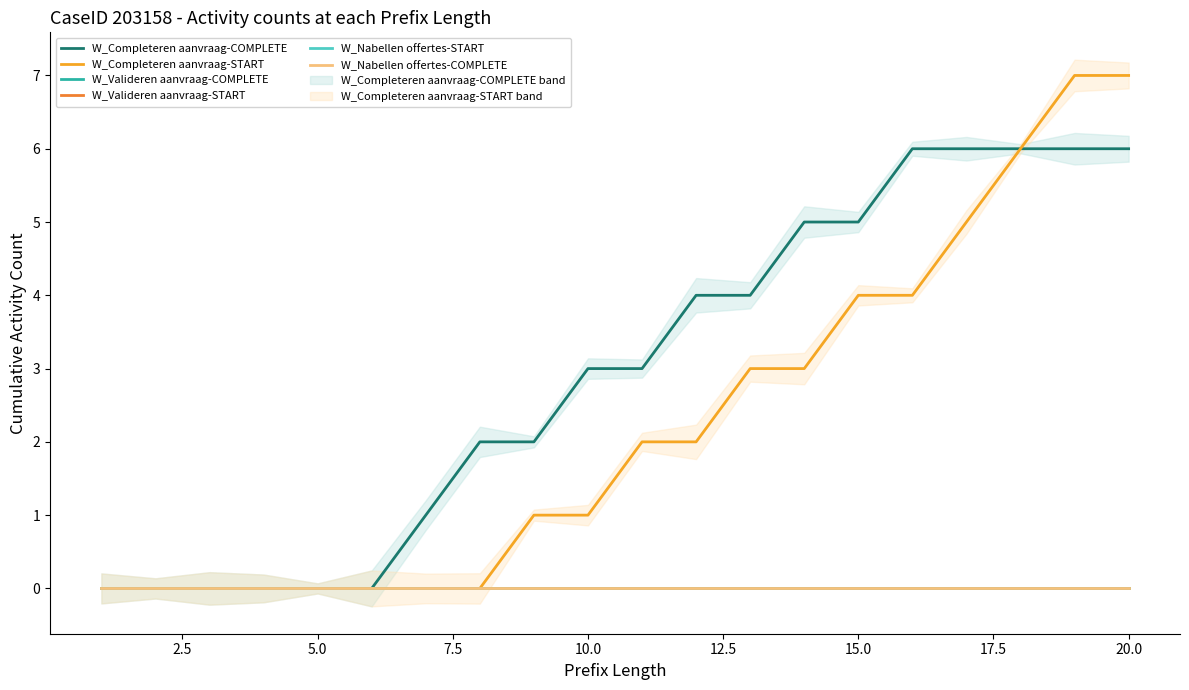

Reading left to right, transcribe all the data shown in this chart.

W_Completeren aanvraag-COMPLETE: 0	0	0	0	0	0	1	2	2	3	3	4	4	5	5	6	6	6	6	6
W_Completeren aanvraag-START: 0	0	0	0	0	0	0	0	1	1	2	2	3	3	4	4	5	6	7	7
W_Valideren aanvraag-COMPLETE: 0	0	0	0	0	0	0	0	0	0	0	0	0	0	0	0	0	0	0	0
W_Valideren aanvraag-START: 0	0	0	0	0	0	0	0	0	0	0	0	0	0	0	0	0	0	0	0
W_Nabellen offertes-START: 0	0	0	0	0	0	0	0	0	0	0	0	0	0	0	0	0	0	0	0
W_Nabellen offertes-COMPLETE: 0	0	0	0	0	0	0	0	0	0	0	0	0	0	0	0	0	0	0	0